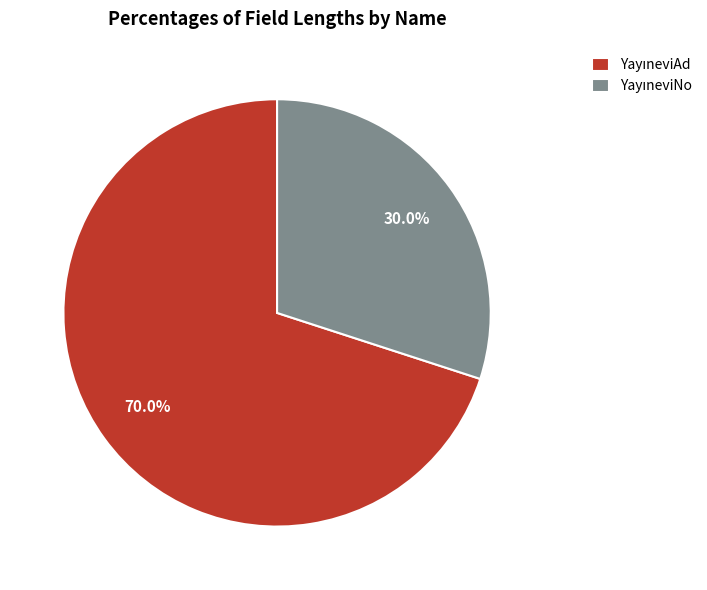

Does any single category account for the majority?

Yes